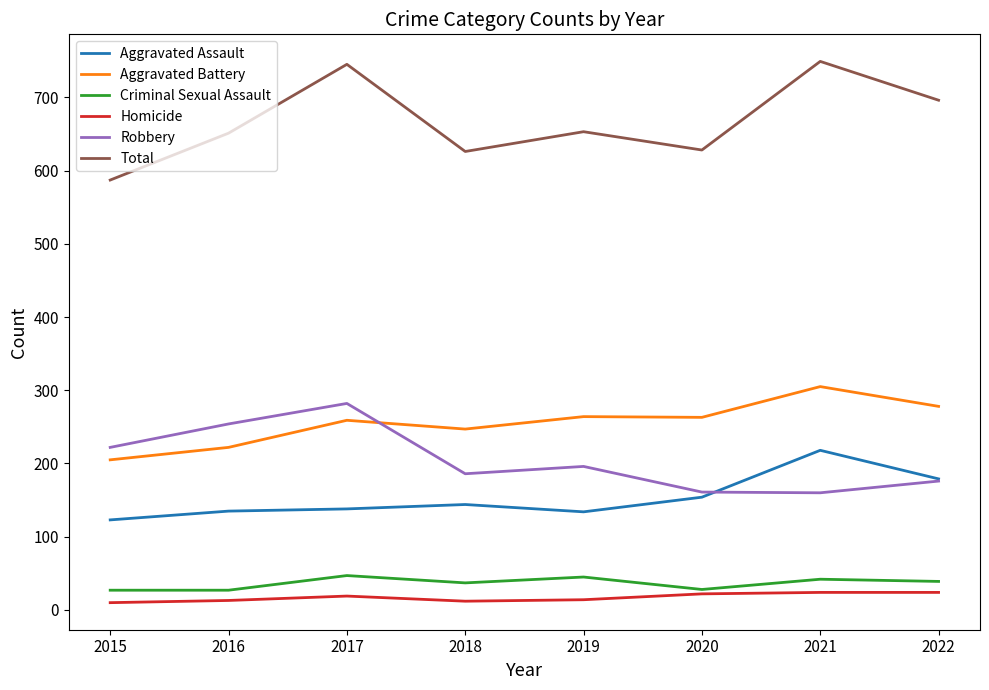

What is the minimum value shown in the chart?

10